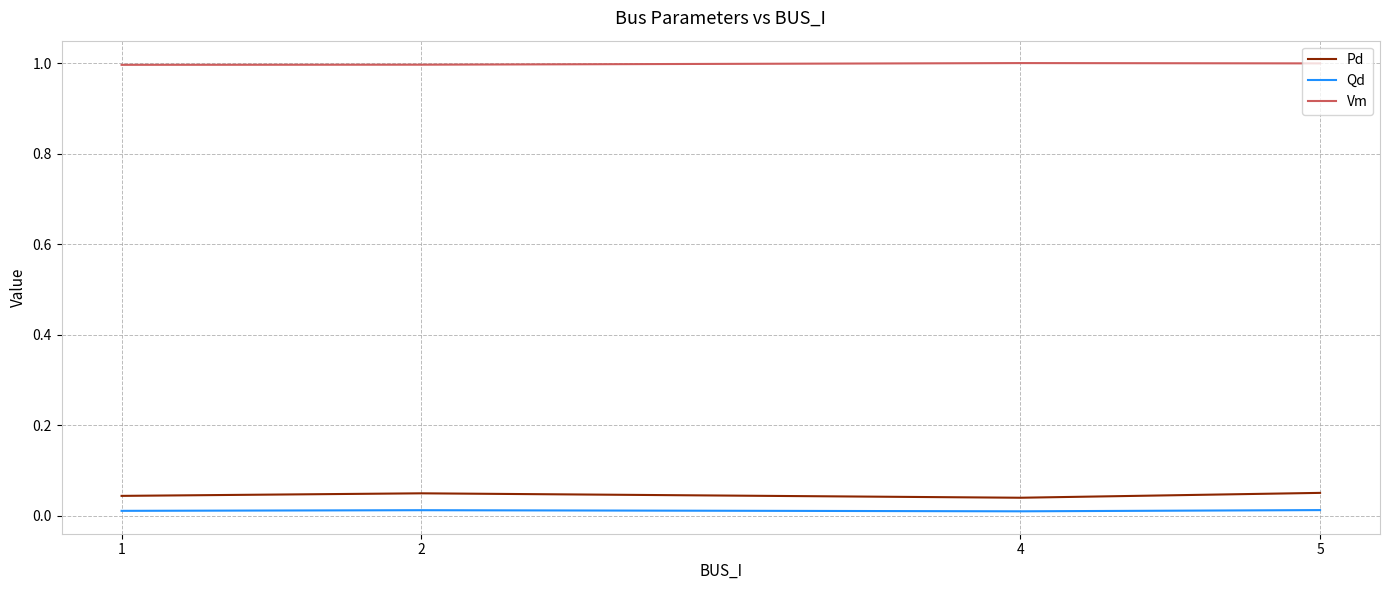

The value of Vm at 2 is 1.0. True or false?

True